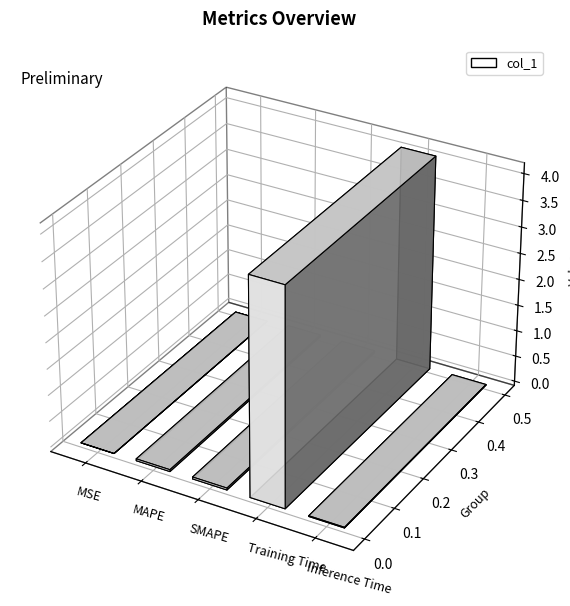

What position from the left is SMAPE?

3